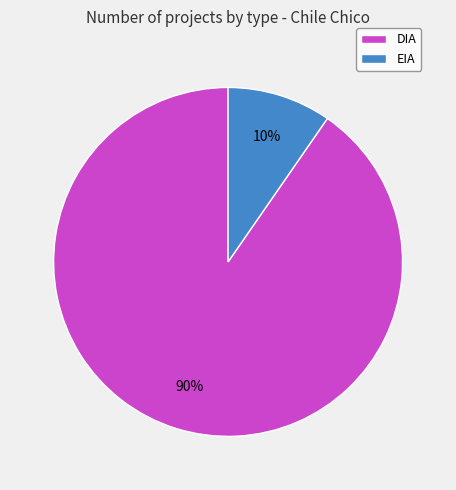

Between DIA and EIA, which is larger?

DIA